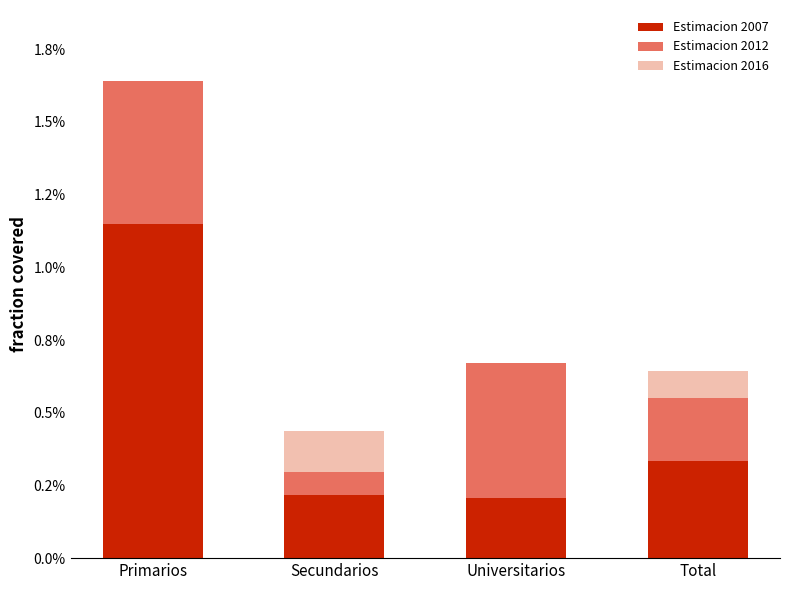

Does the chart contain stacked bars?

Yes